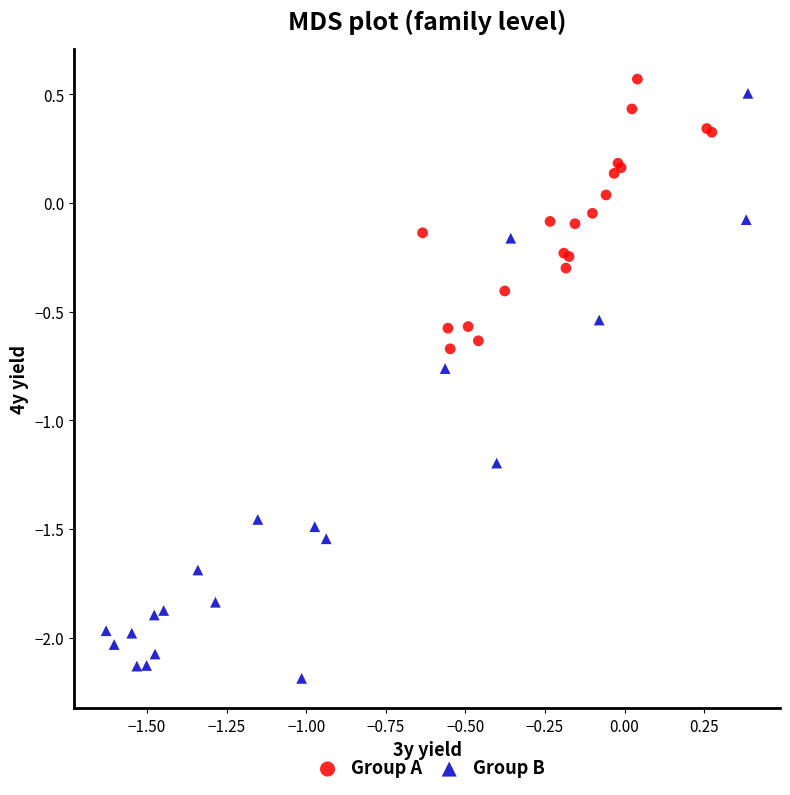

Which series reaches the maximum Y coordinate?

Group A